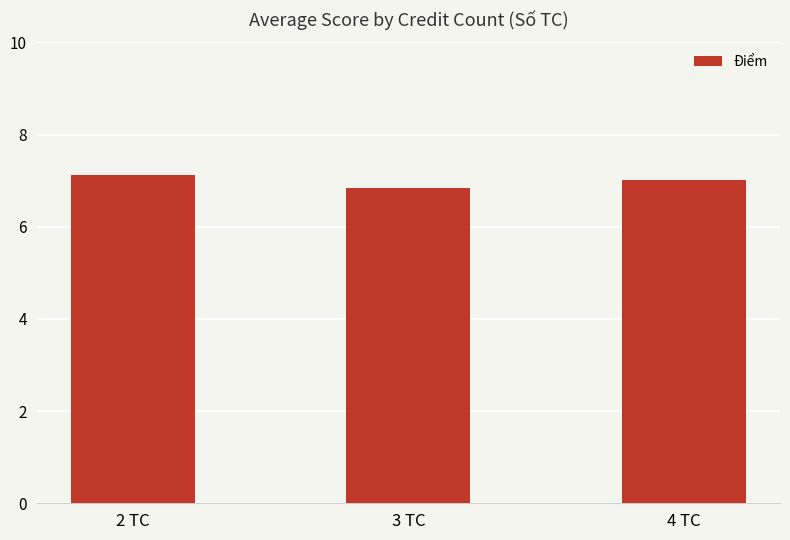

What is the average value?

7.0